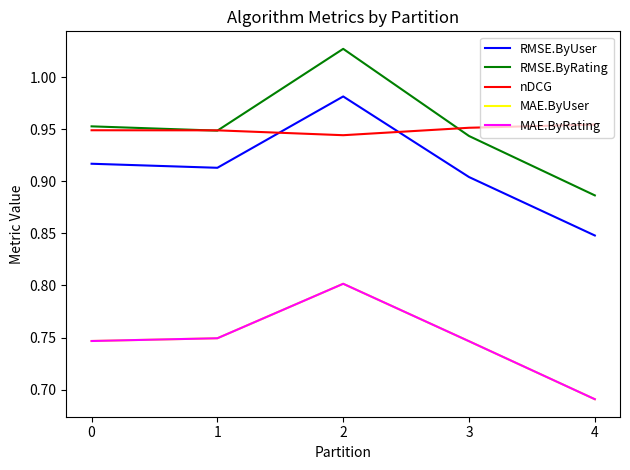

What is the sum of the RMSE.ByUser values at 0 and 4?

1.8